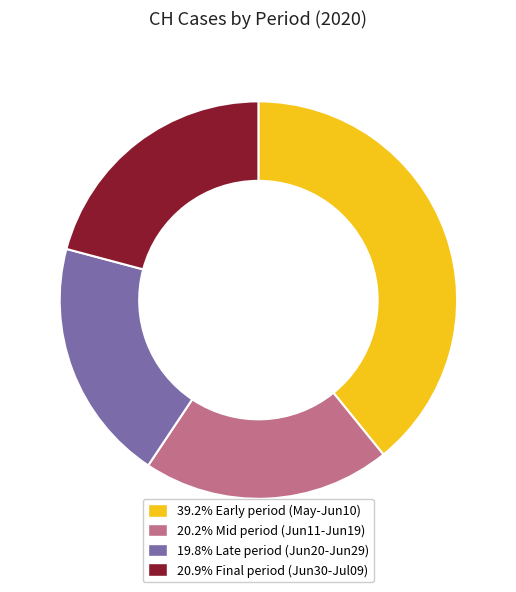

Combined, do 20.2% Mid period (Jun11-Jun19) and 39.2% Early period (May-Jun10) account for over 50%?

Yes